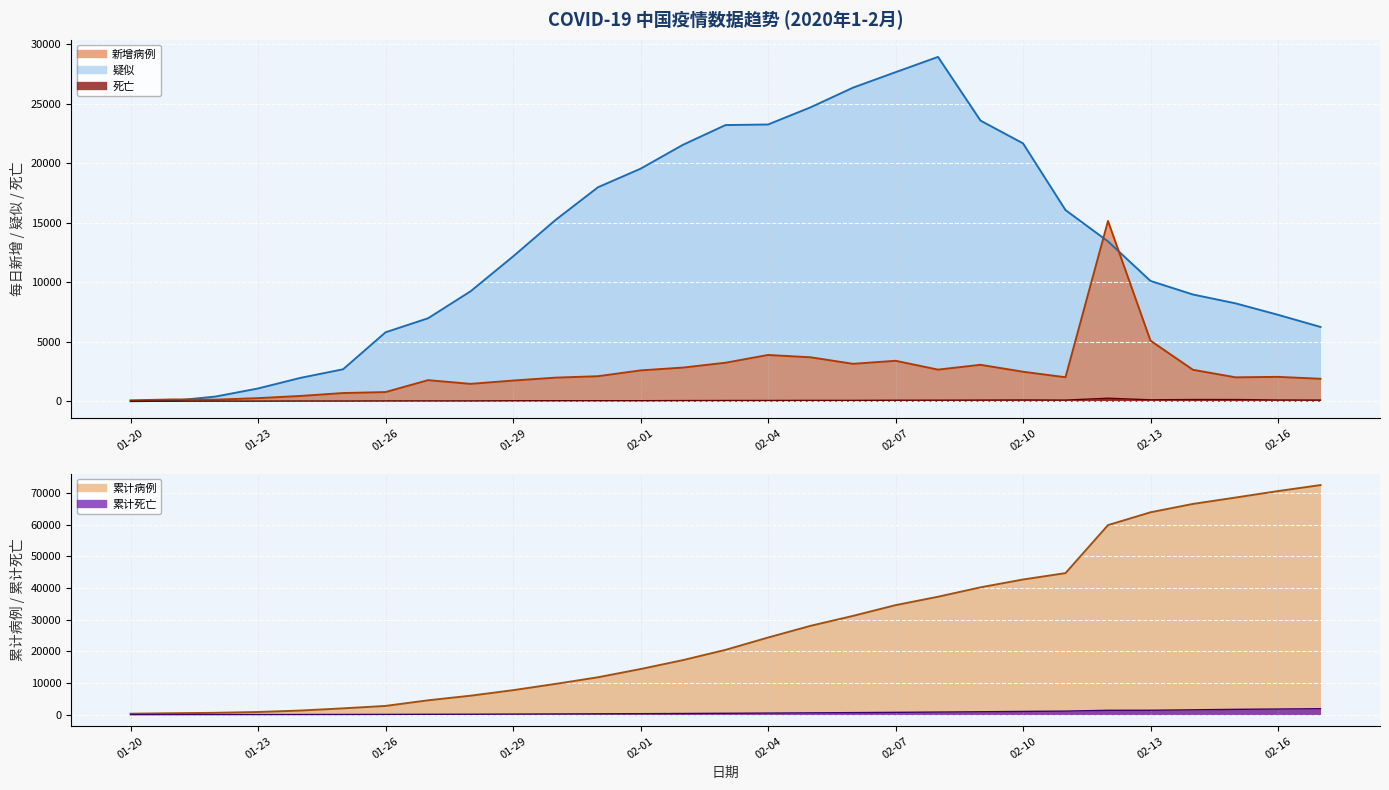

What value does the 新增病例 series have at 2020-01-21, to the nearest 50?

150